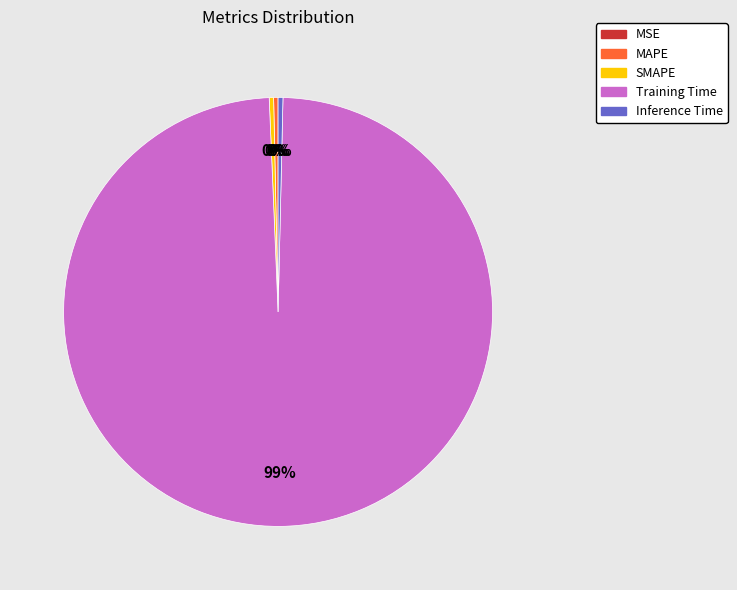

Which has a higher value, Training Time or SMAPE?

Training Time